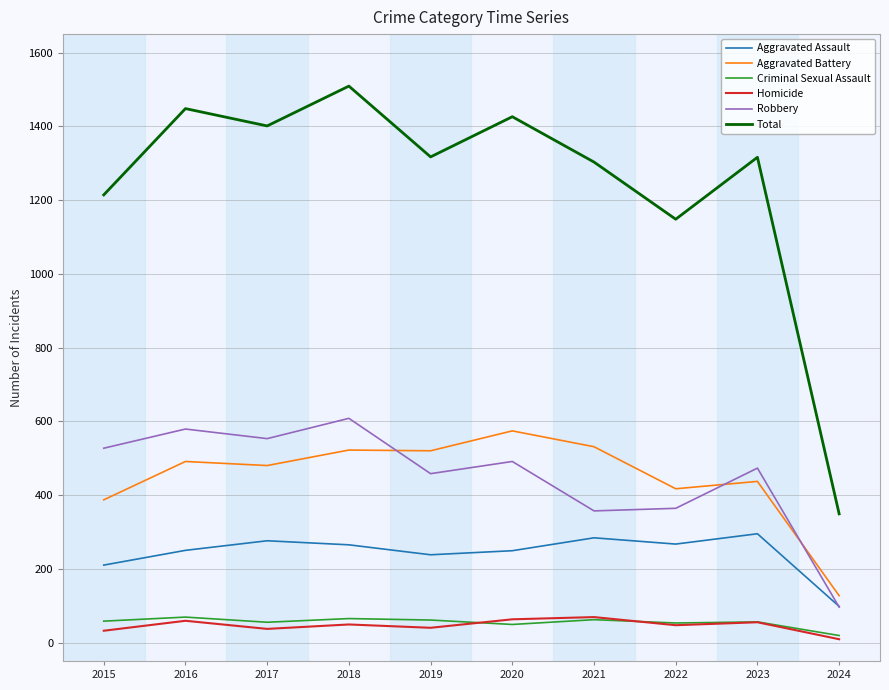

What is the spread (max minus min) of values at 2019?

1277